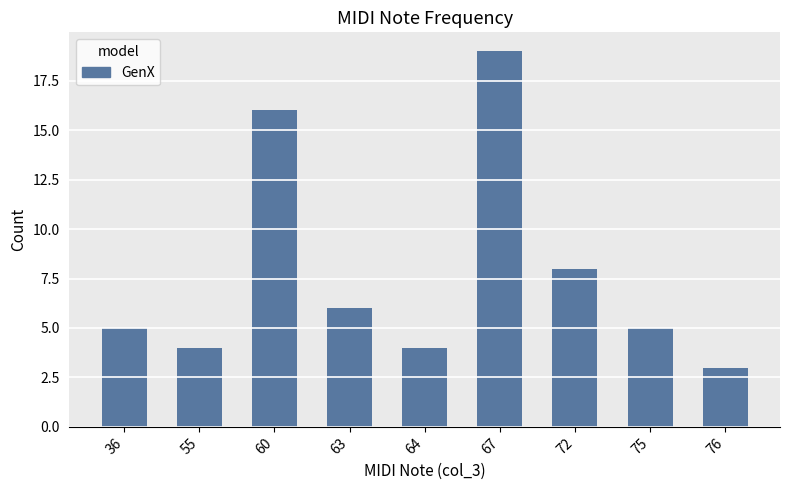

The chart shows a value of 6 at 63. True or false?

True